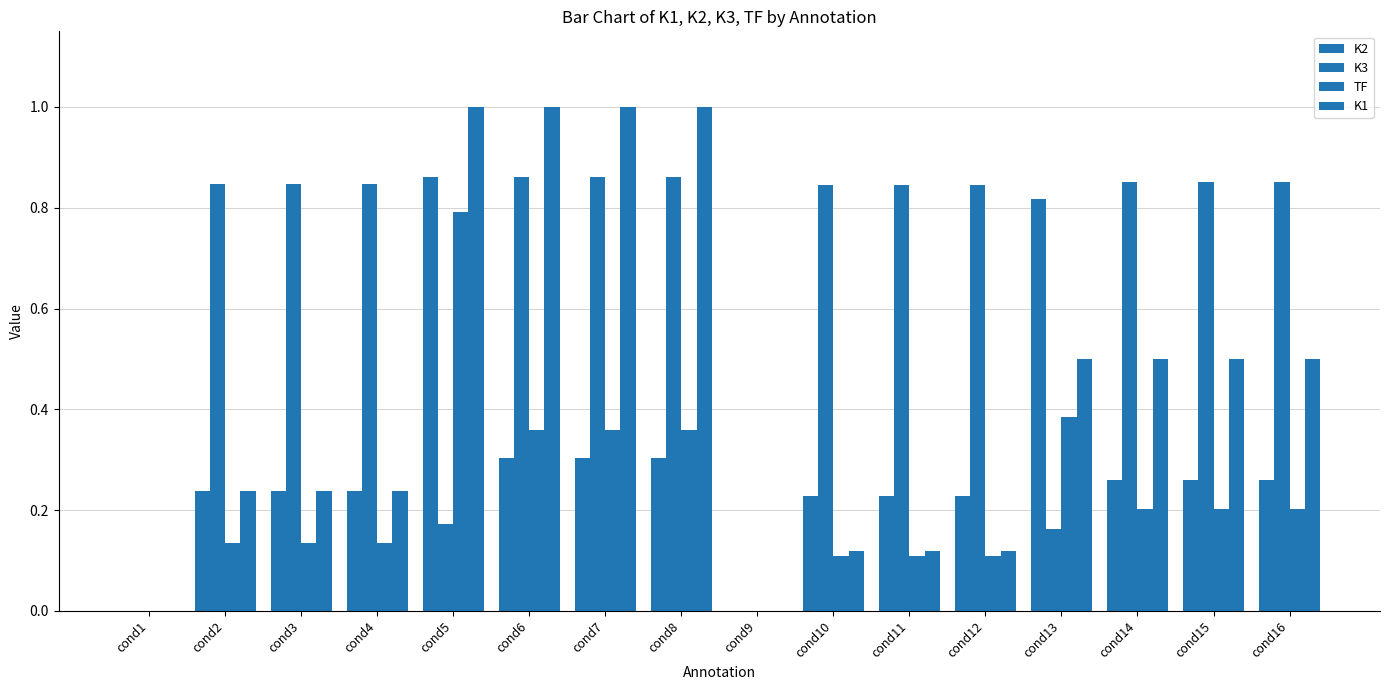

Count the number of data series in this chart.

4